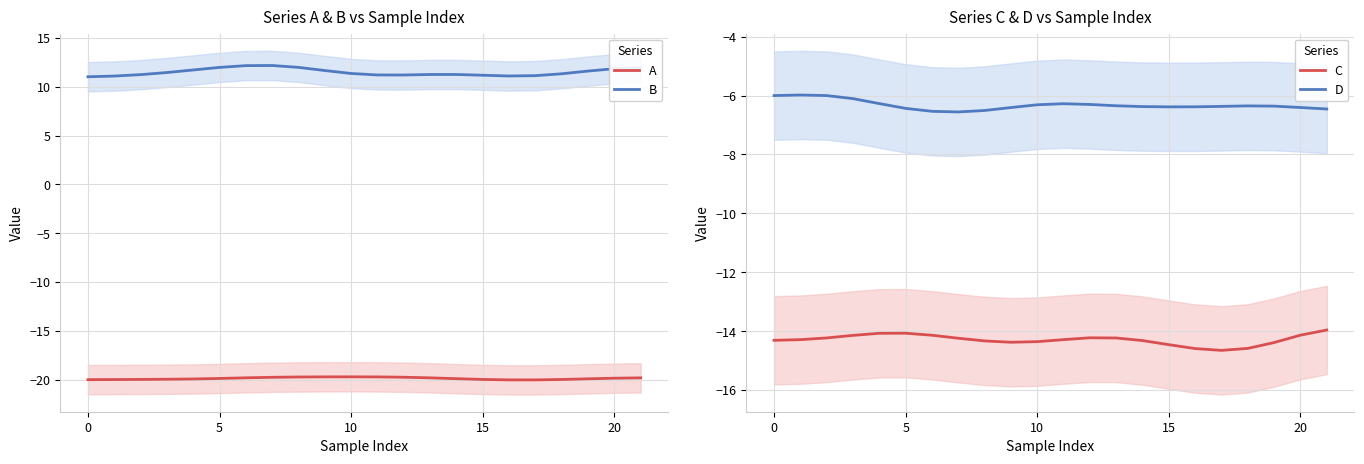

True or false: D and B intersect in this chart.

False